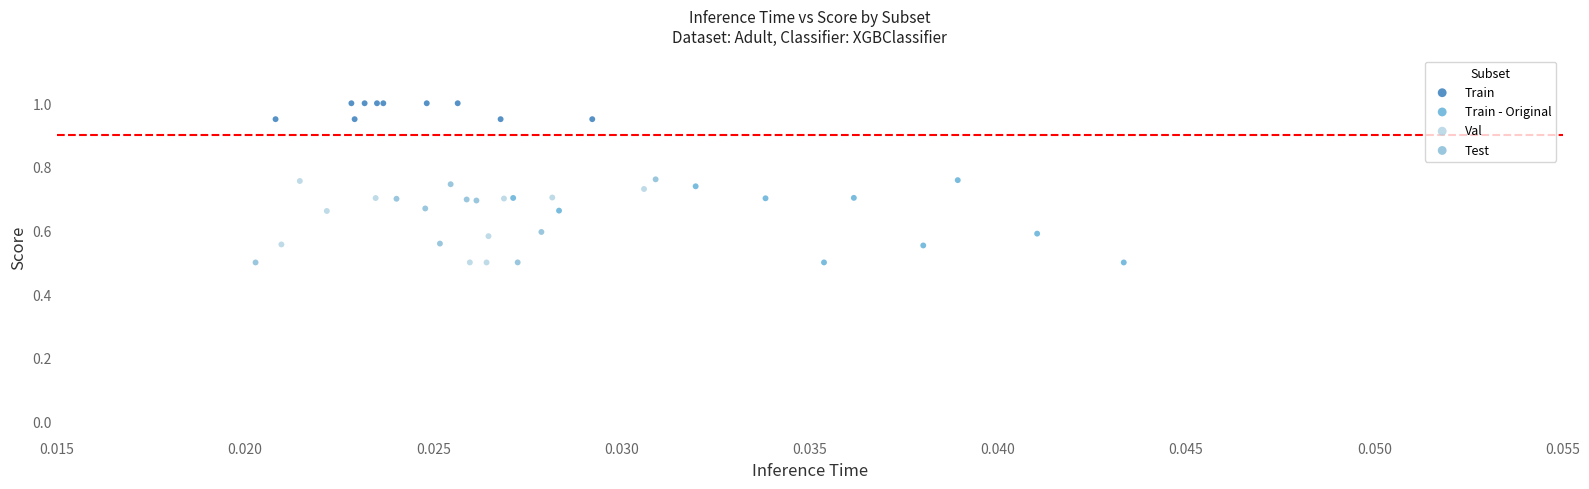

Which series has the widest spread of Y values?

Test